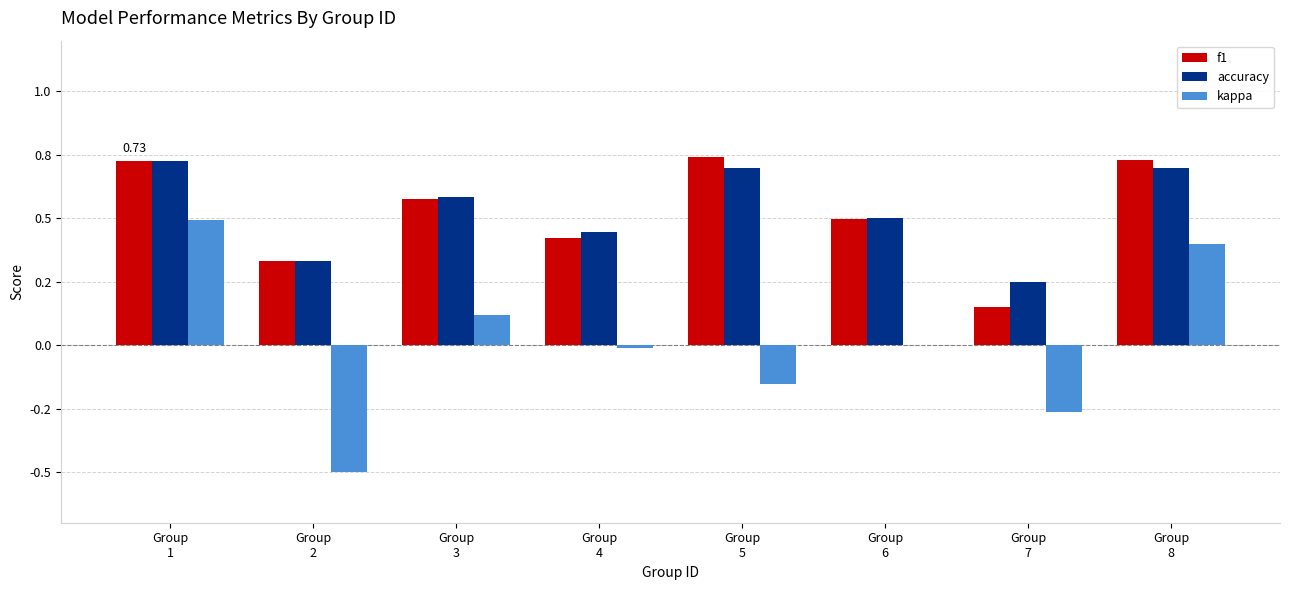

At Group
6, list the series in order from smallest to largest.

kappa, f1, accuracy